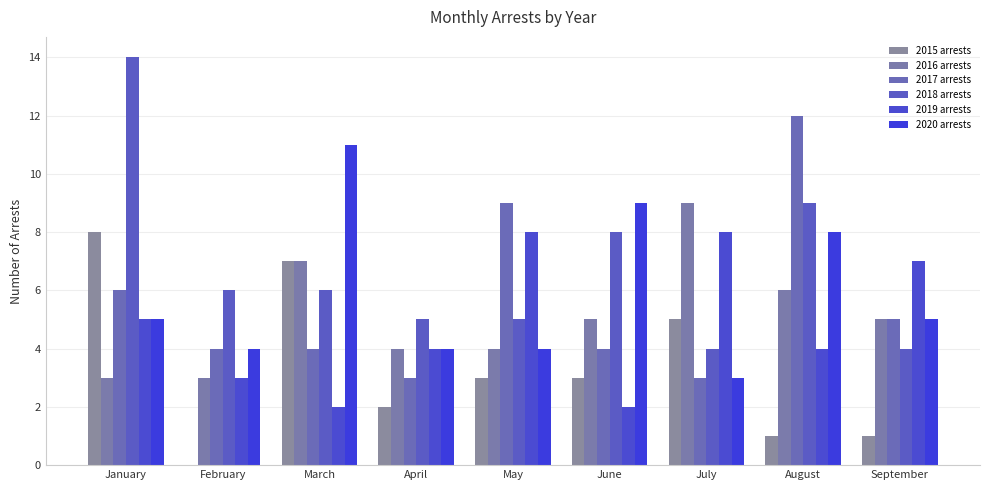

Reading right to left, what are all the values shown in this chart?

2015 arrests: 1	1	5	3	3	2	7	0	8
2016 arrests: 5	6	9	5	4	4	7	3	3
2017 arrests: 5	12	3	4	9	3	4	4	6
2018 arrests: 4	9	4	8	5	5	6	6	14
2019 arrests: 7	4	8	2	8	4	2	3	5
2020 arrests: 5	8	3	9	4	4	11	4	5